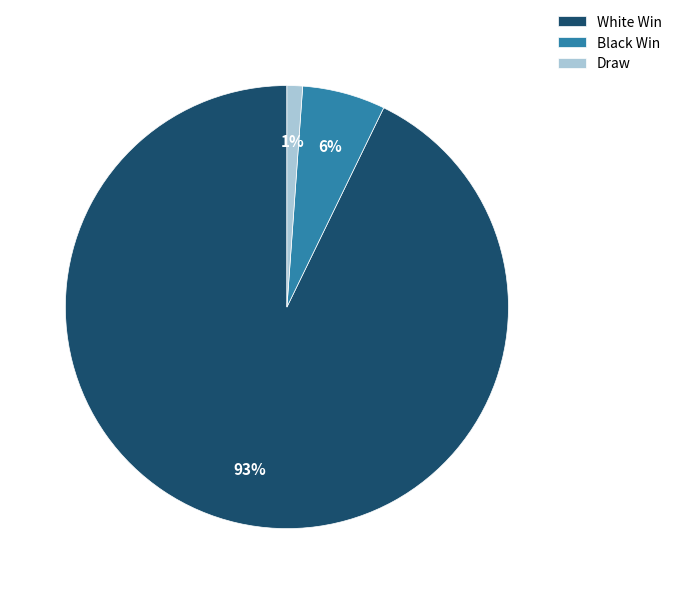

Which slice is the largest?

White Win